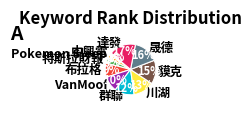

To the nearest percent, what is the difference between the largest and smallest slice percentages?

16%